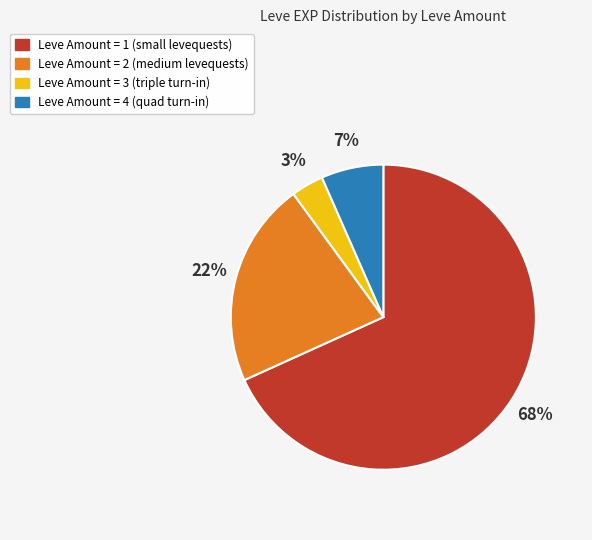

To the nearest percent, what is the average slice percentage?

25%